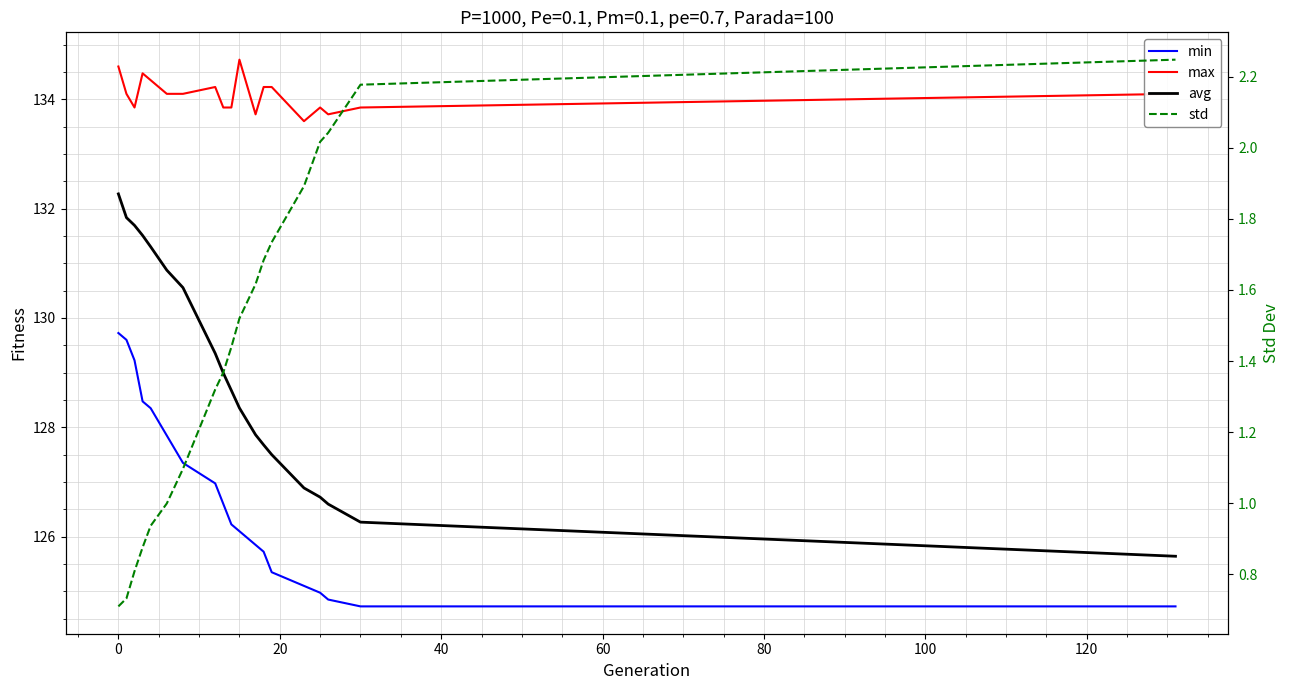

How many lines are shown in the chart?

4